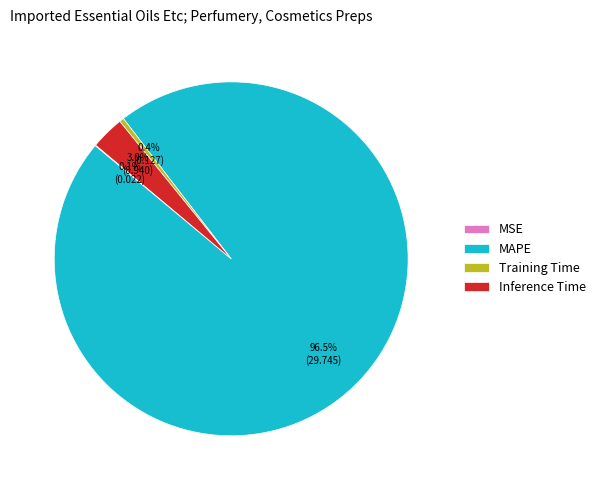

Is there a majority slice in this chart?

Yes